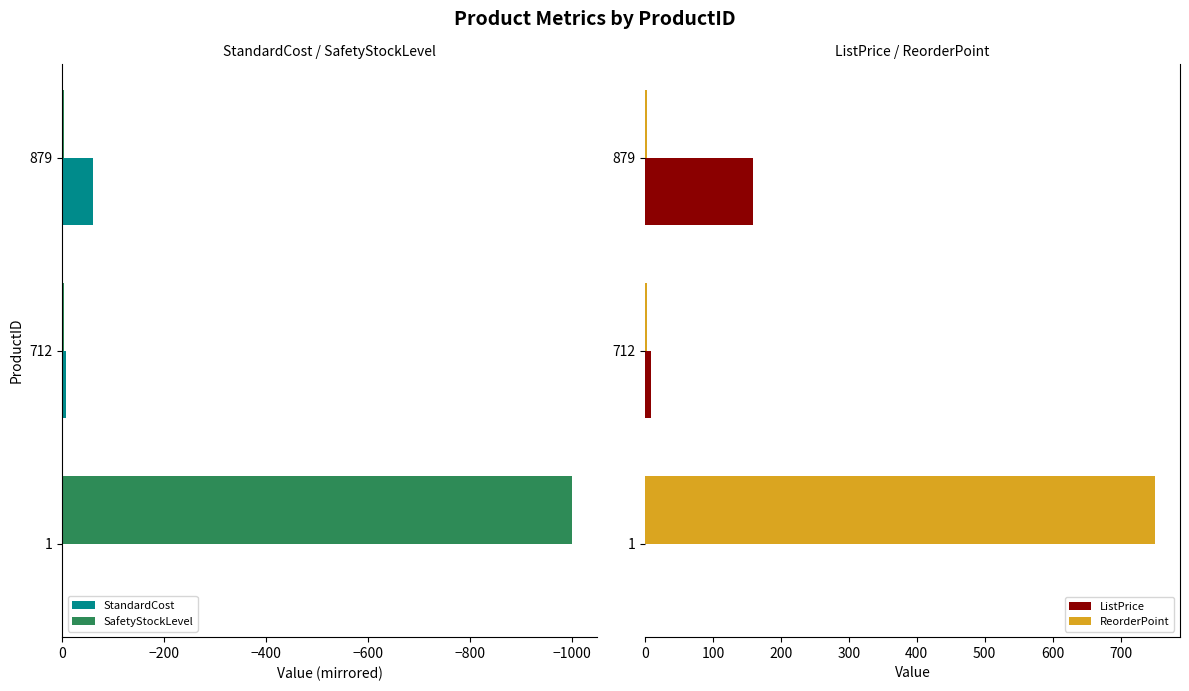

Does the chart contain any negative values?

Yes